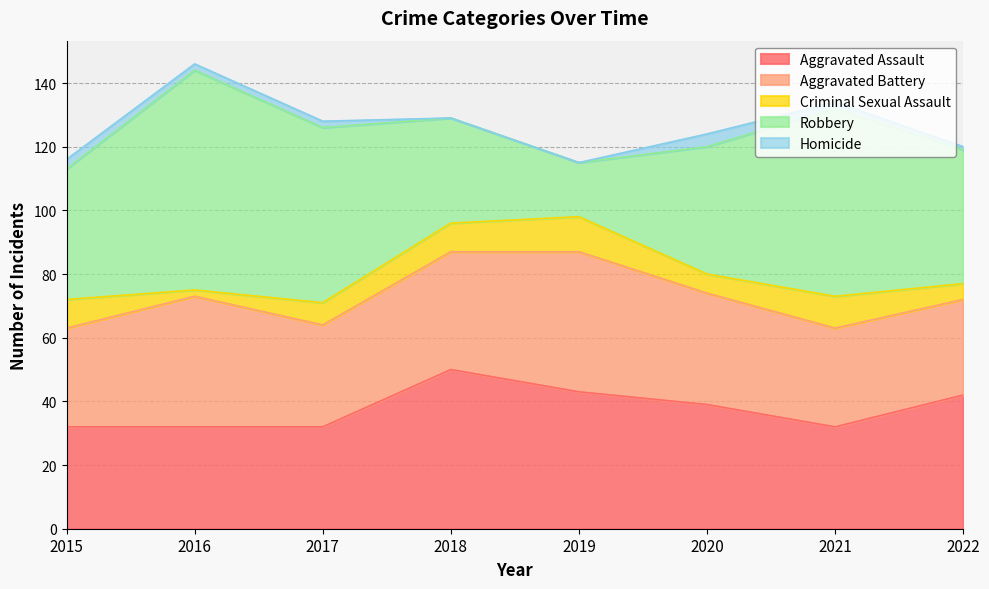

At which label does Robbery first exceed 42?

2016